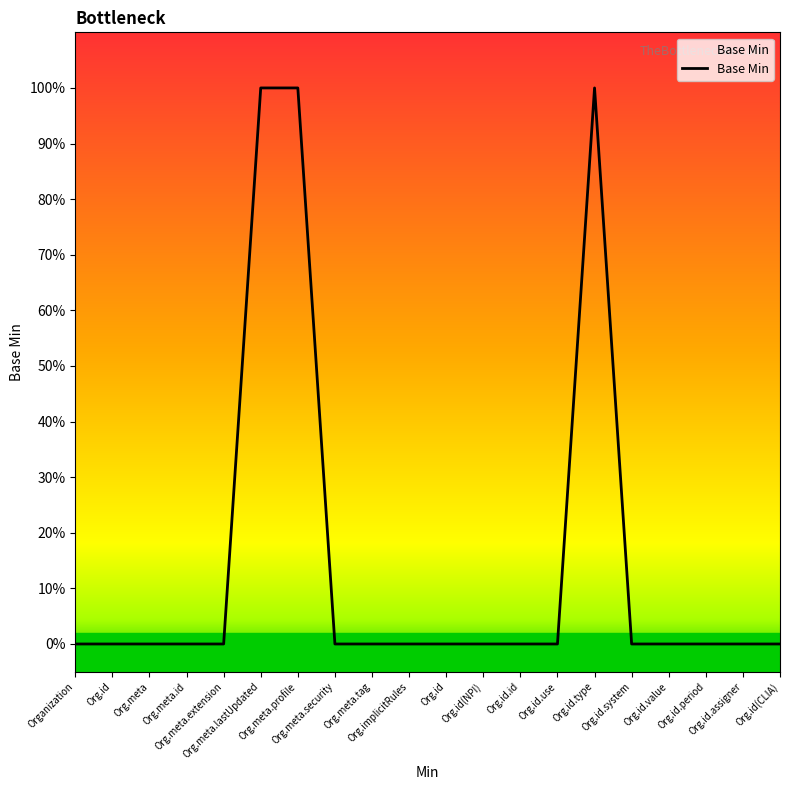

How many values are between 0 and 1?

20